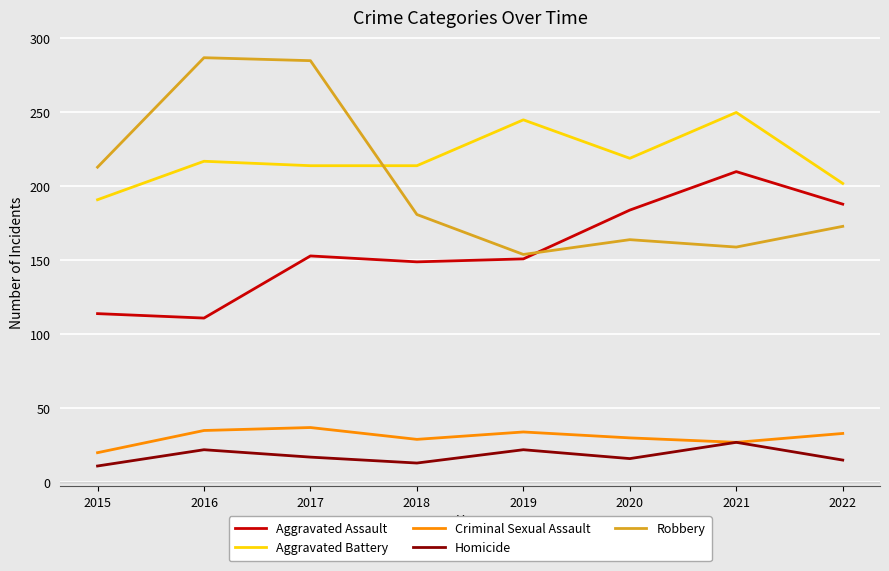

Rank the series at 2017 from lowest to highest value.

Homicide, Criminal Sexual Assault, Aggravated Assault, Aggravated Battery, Robbery